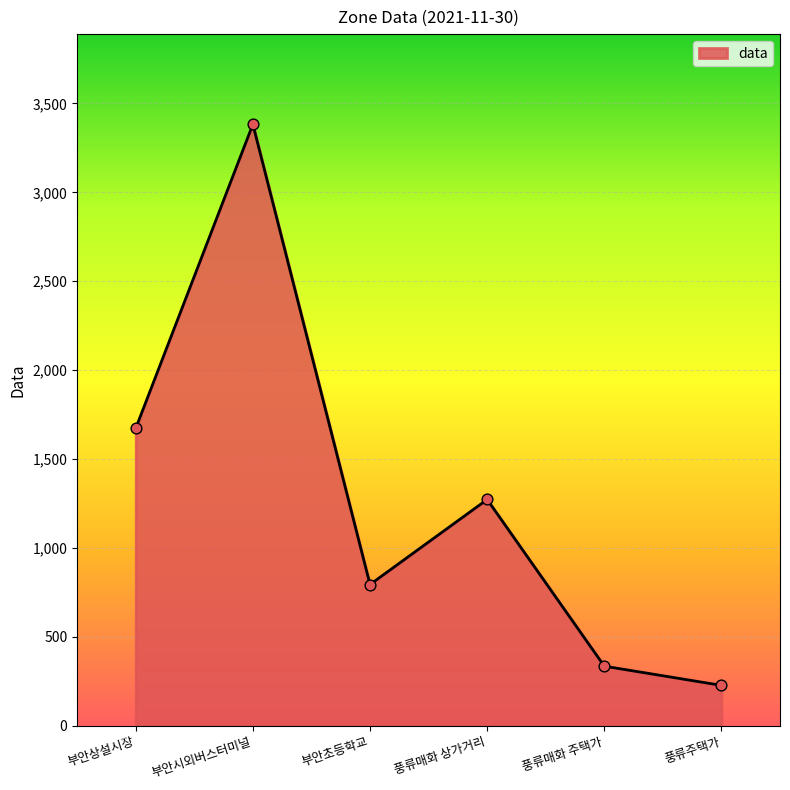

What is the ratio of the value at 풍류주택가 to the value at 풍류매화 주택가?

0.7